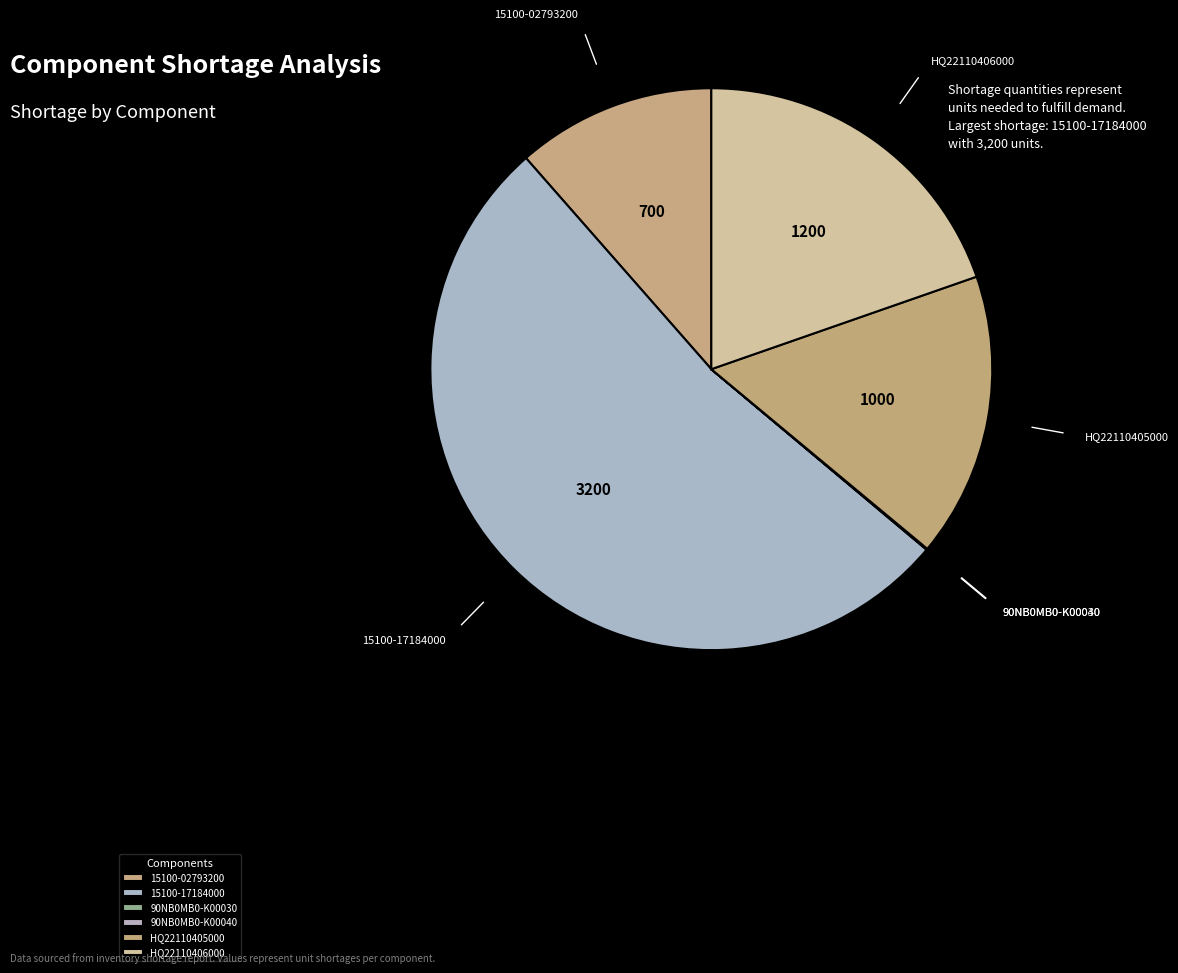

Is it true that 90NB0MB0-K00040 is 0% of the pie?

True